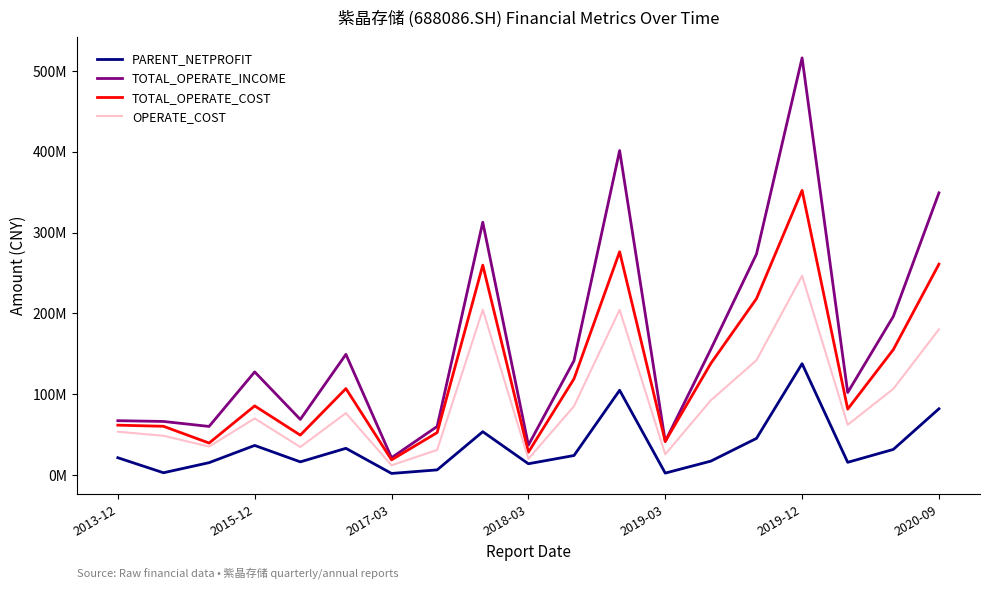

Which series has the widest spread of values?

TOTAL_OPERATE_INCOME